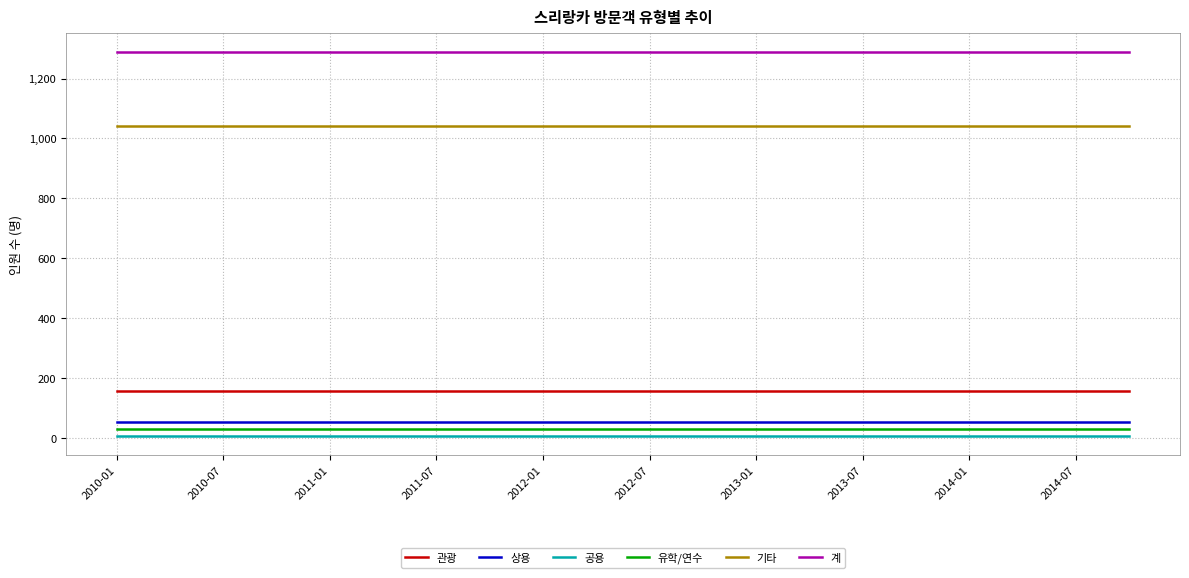

What is the maximum value for 관광?

157